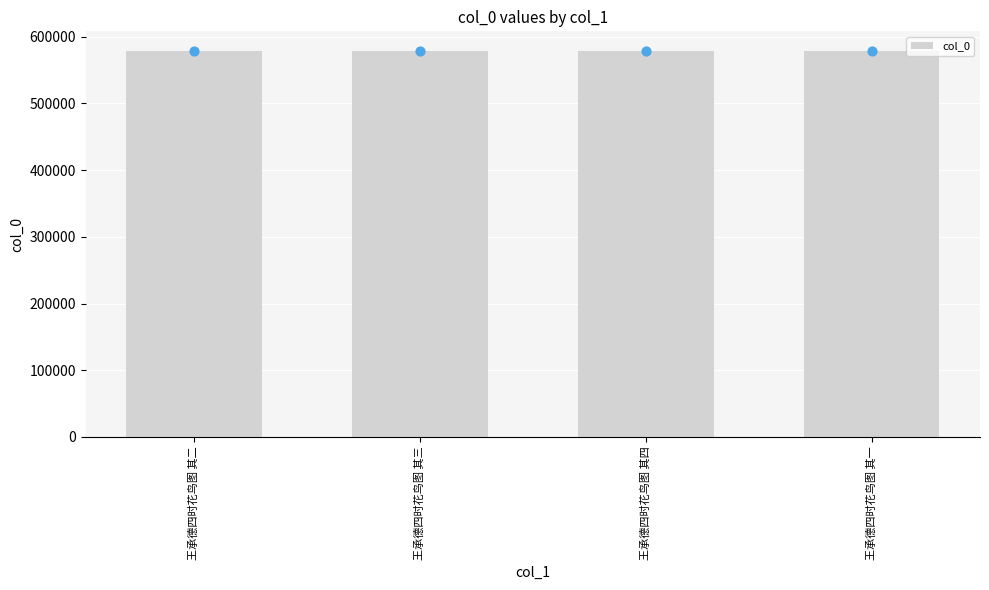

Between 王承德四时花鸟图 其二 and 王承德四时花鸟图 其四, which is larger?

王承德四时花鸟图 其四